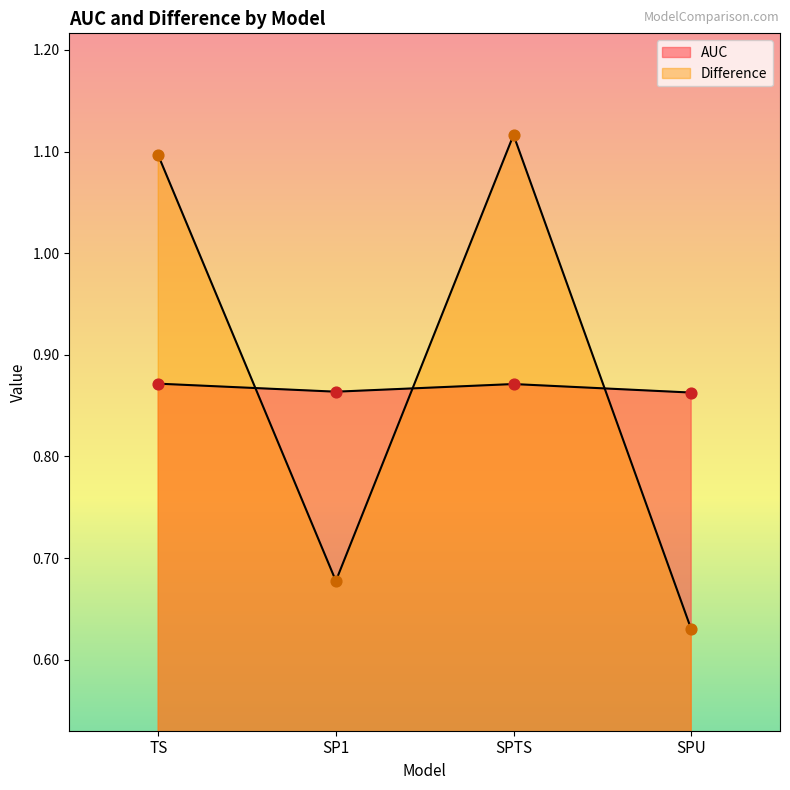

Is the value of Difference at SP1 greater than the value of AUC at TS?

No